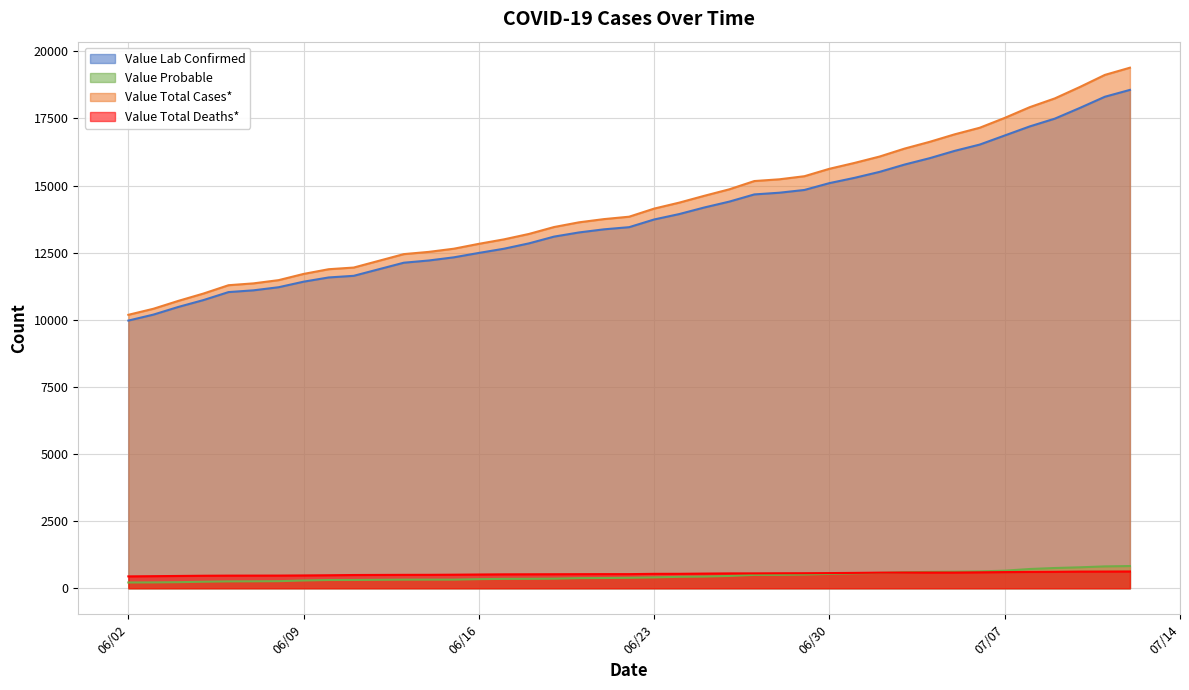

What is the total value across all series at 06/17/2020?

26508